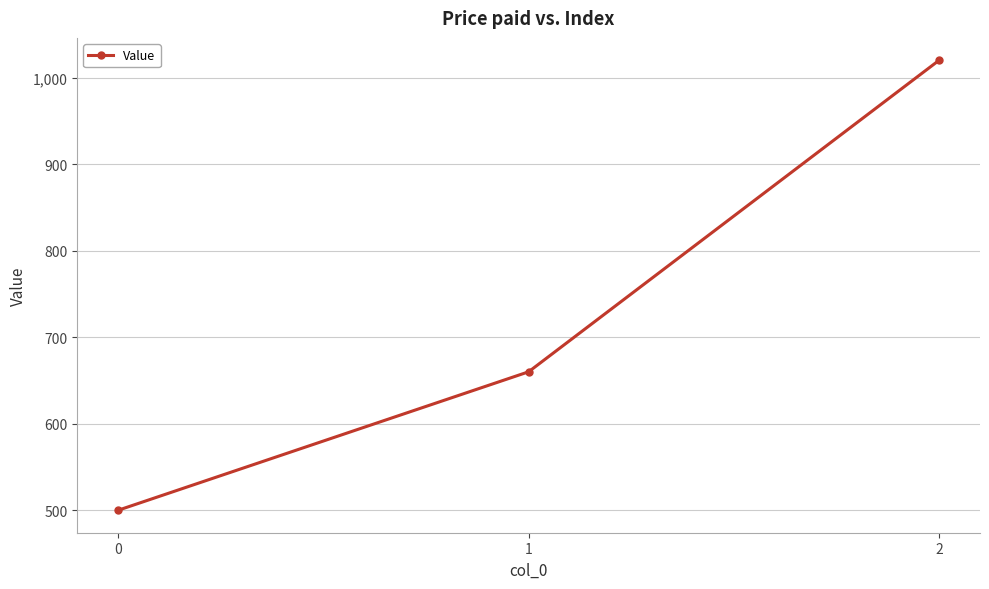

Does the chart have visible grid lines?

Yes